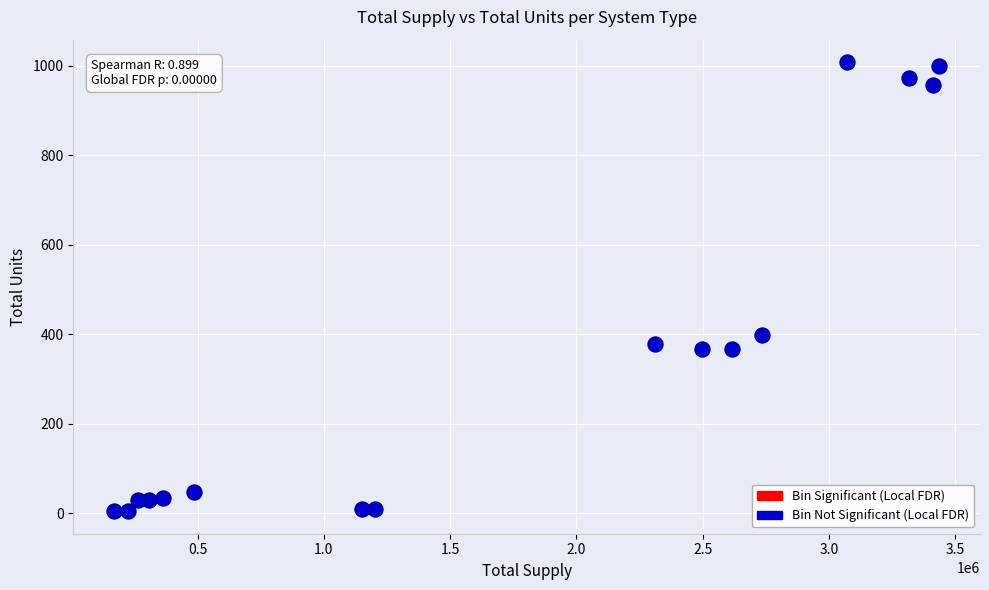

What is the range of Y values (max minus min)?

1004